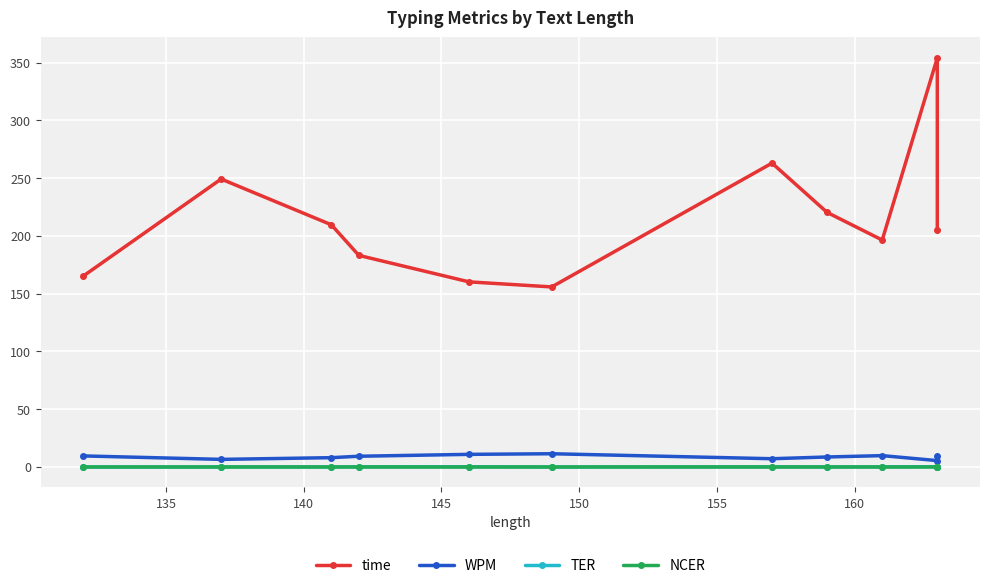

What are all the series names shown in the legend?

time, WPM, TER, NCER